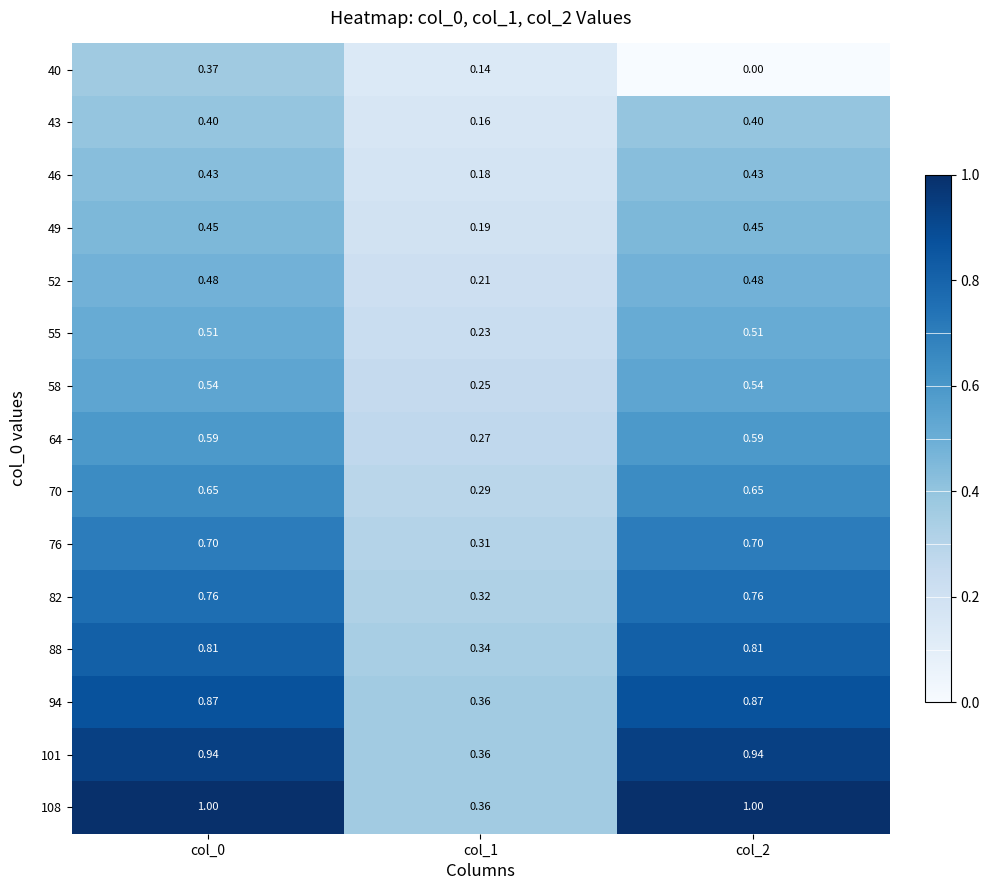

Is the value of 49 at col_2 greater than the value of 94 at col_2?

No